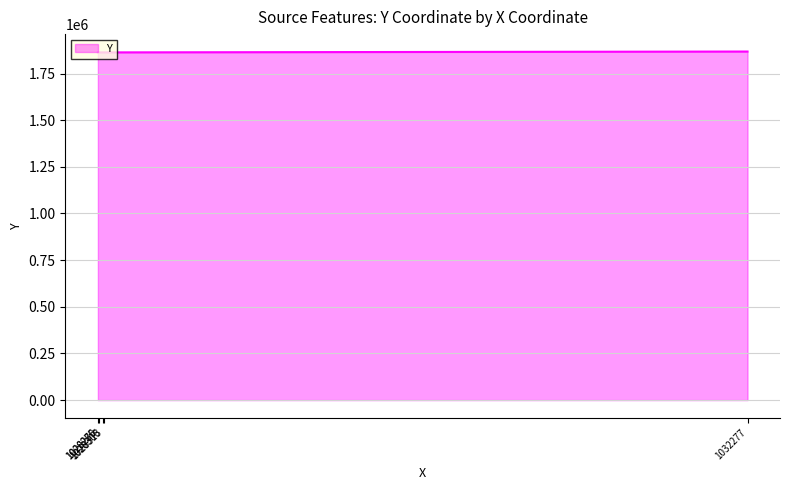

What is the sum of all values?

9321626.7